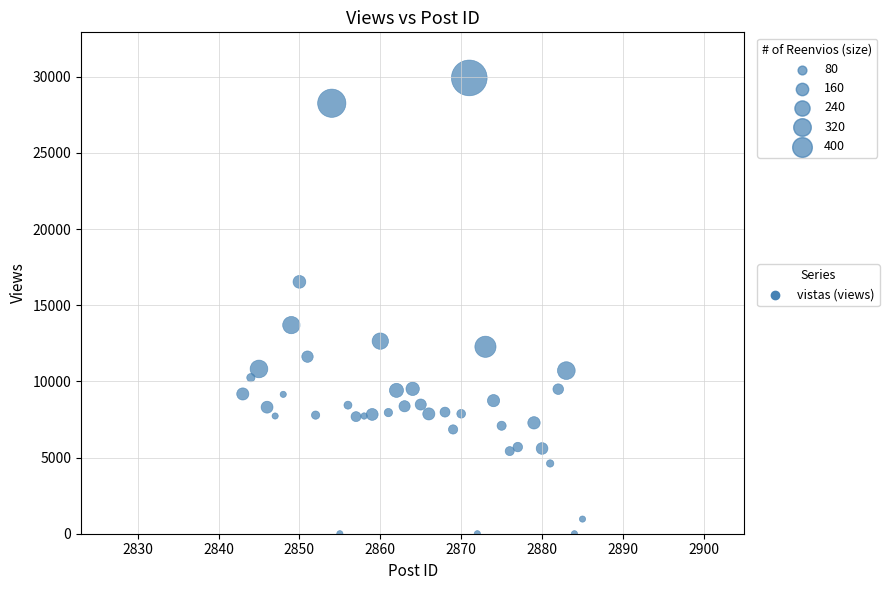

What is the range of Y values (max minus min)?

29929